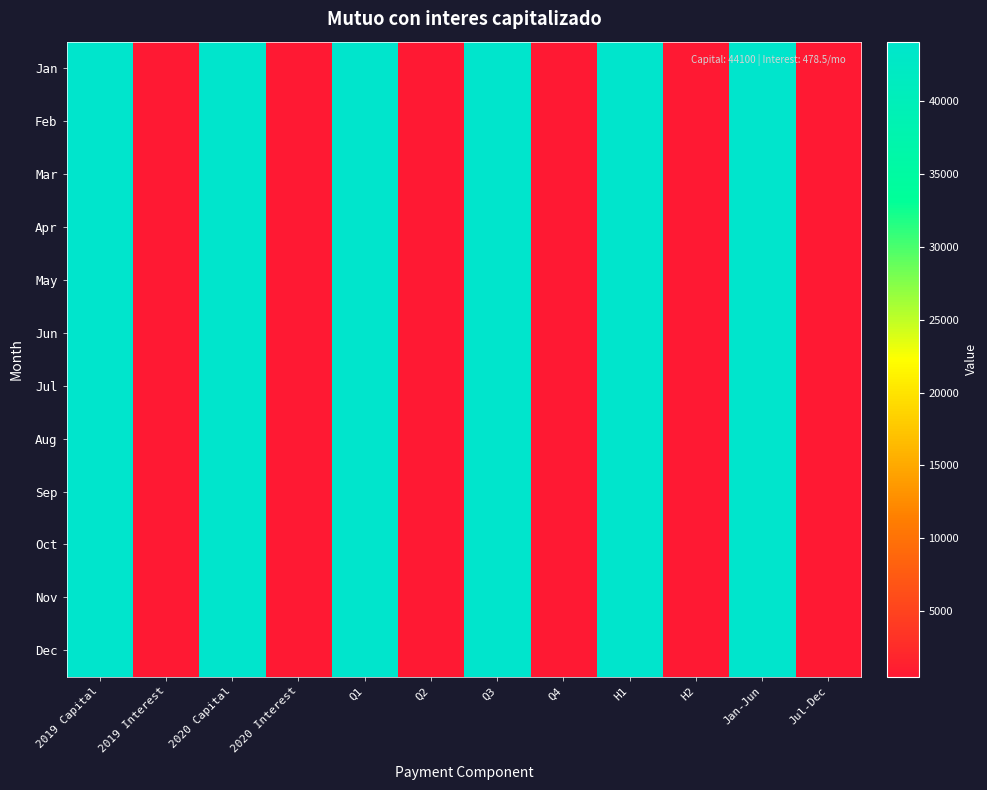

How many distinct data groups are displayed?

12